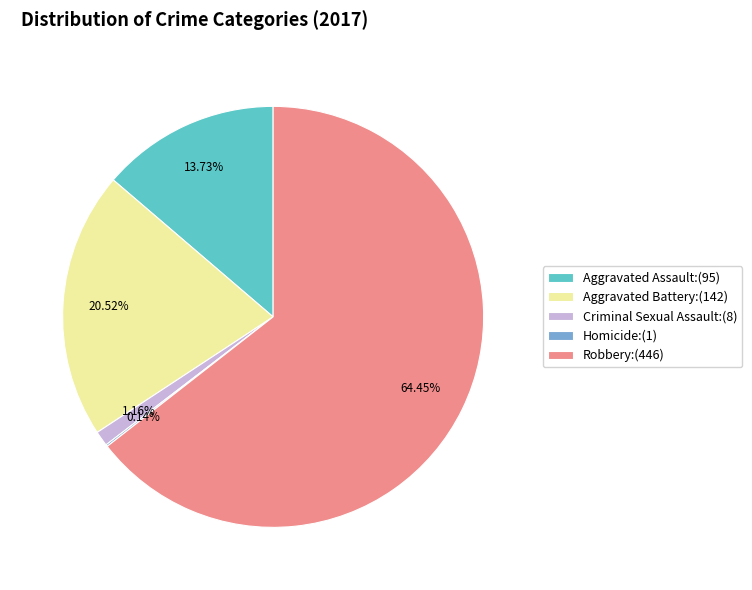

Is there a majority slice in this chart?

Yes